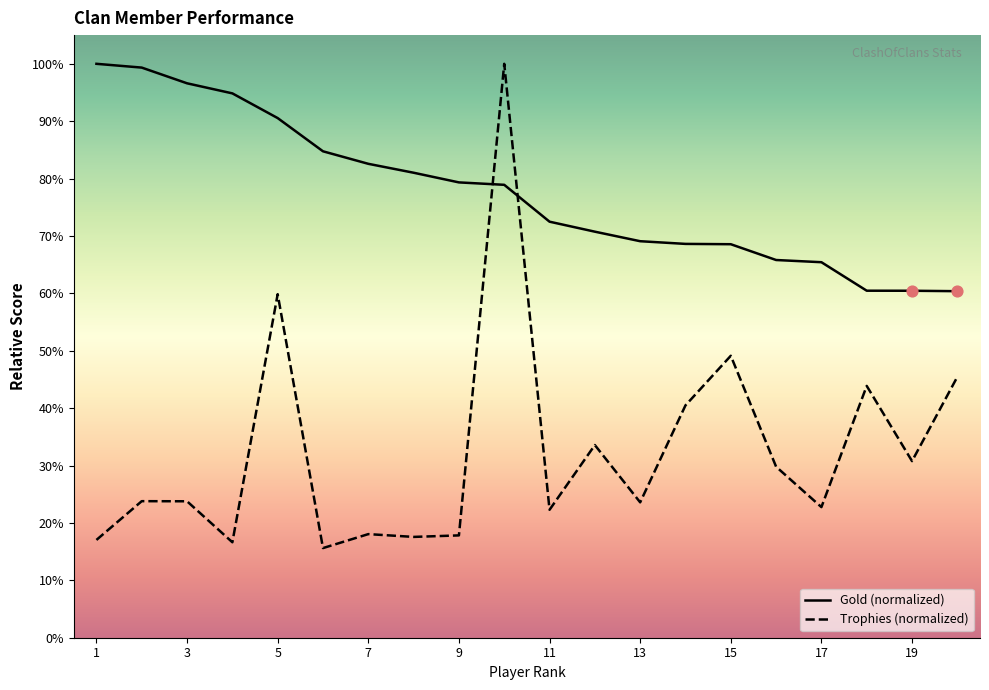

At how many categories does at least one series exceed 21?

20